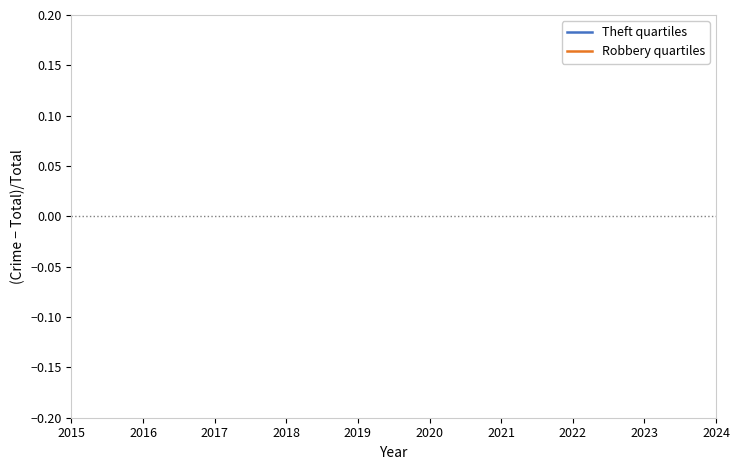

How many lines are shown in the chart?

2